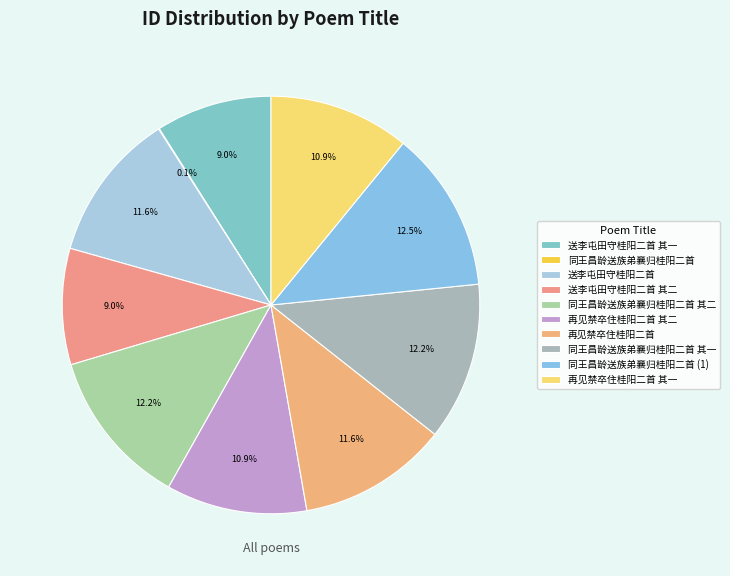

What is the smallest slice in the pie chart?

同王昌龄送族弟襄归桂阳二首